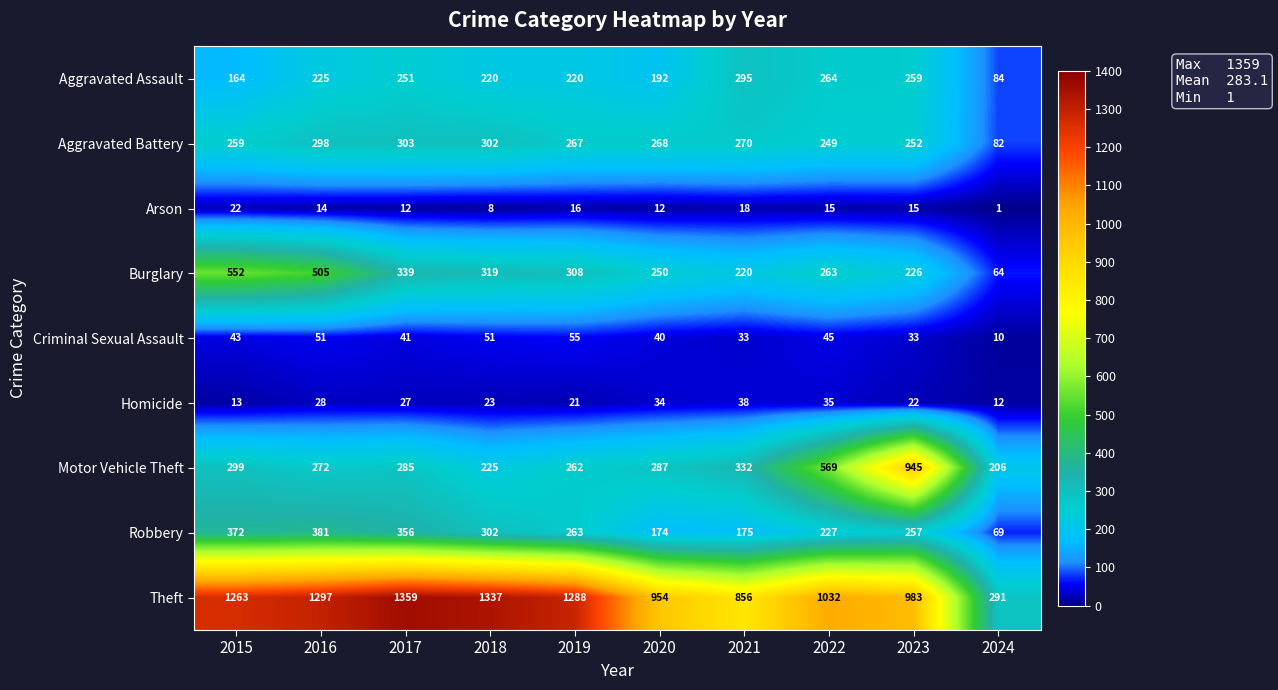

How many series are shown in this chart?

9